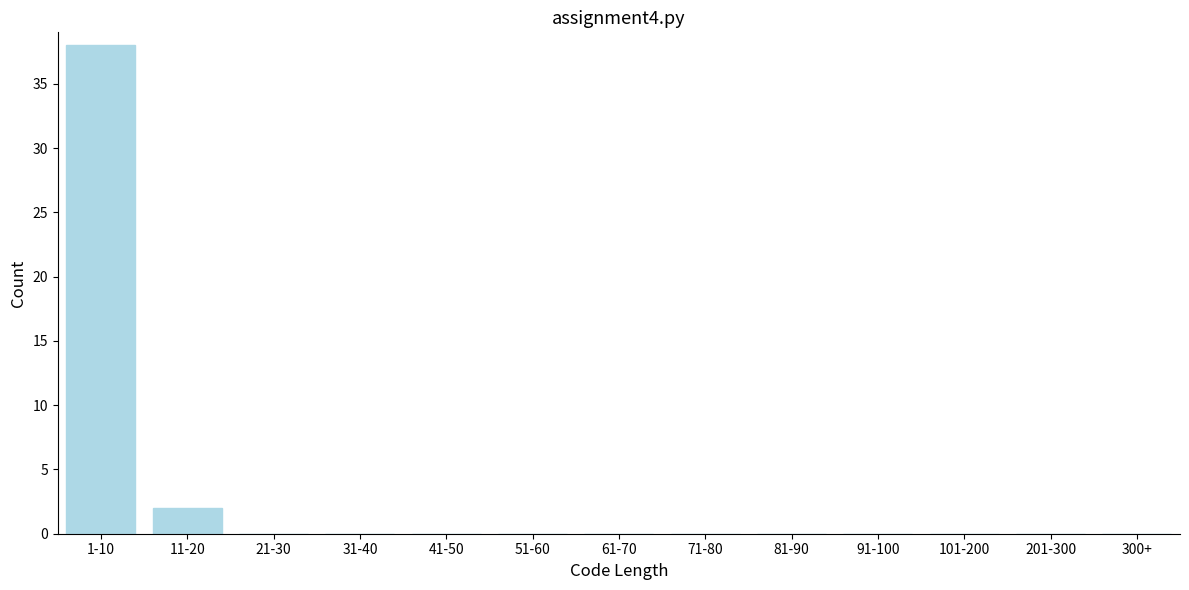

Reading left to right, list all the values displayed in this chart.

1-10=38	11-20=2	21-30=0	31-40=0	41-50=0	51-60=0	61-70=0	71-80=0	81-90=0	91-100=0	101-200=0	201-300=0	300+=0